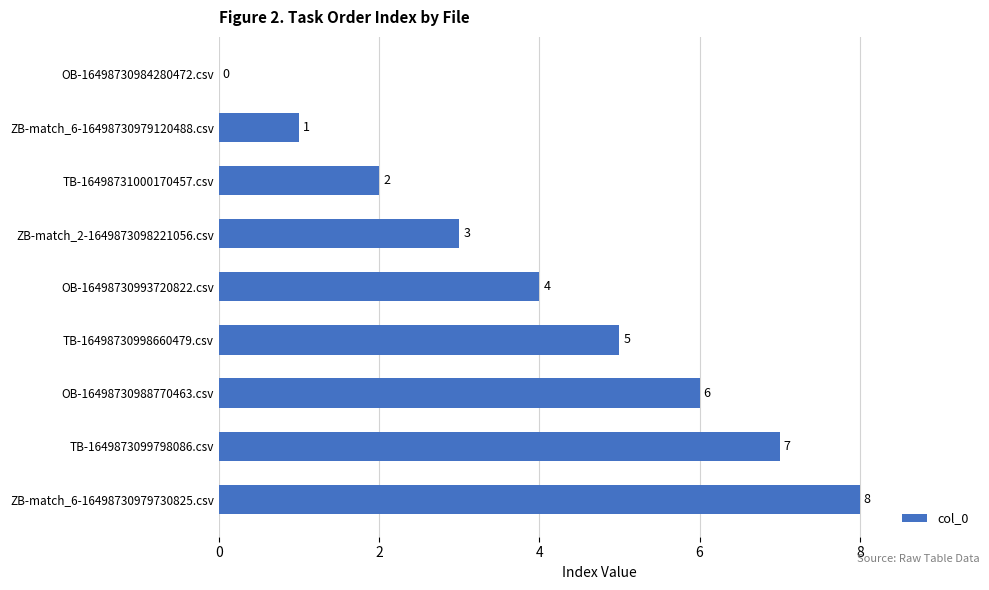

Is it true that the value at TB-16498730998660479.csv is 3?

False